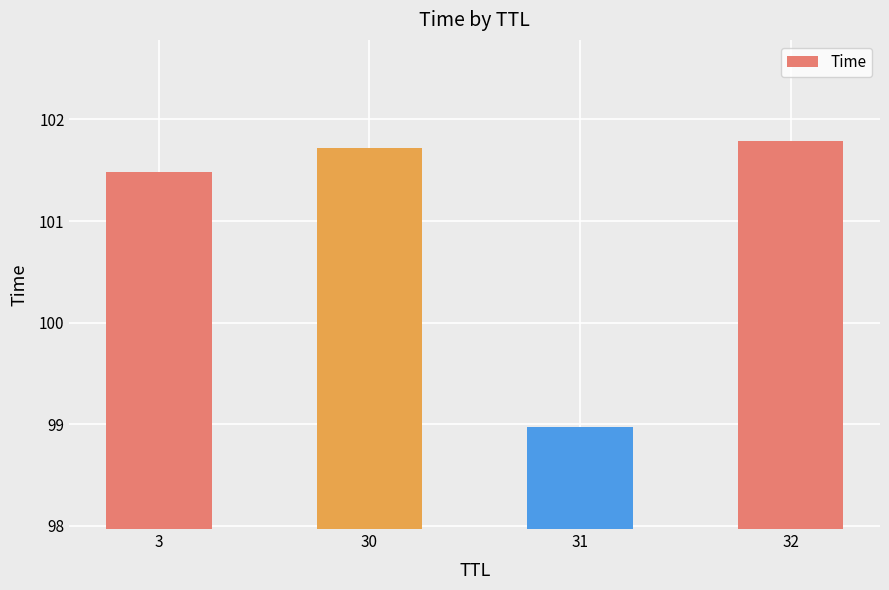

What is the ratio of the value at 32 to the value at 30?

1.0